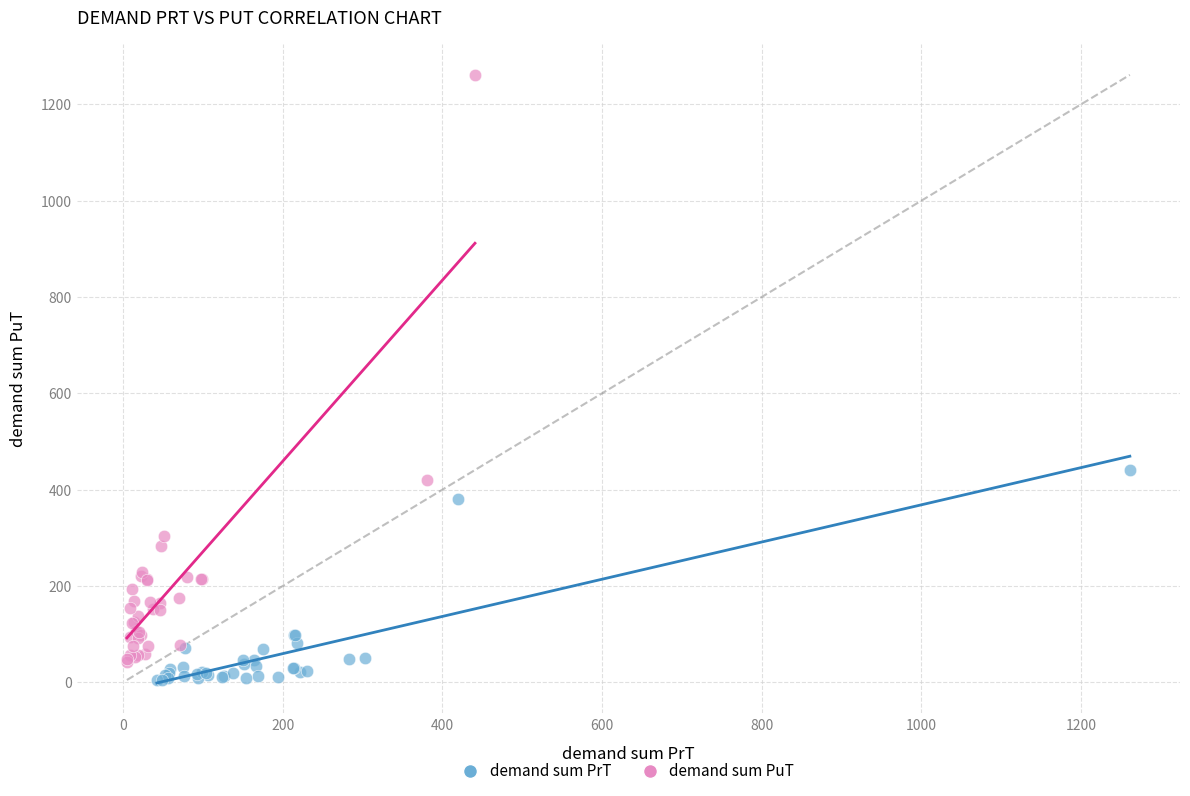

Which series reaches the maximum Y coordinate?

demand sum PuT